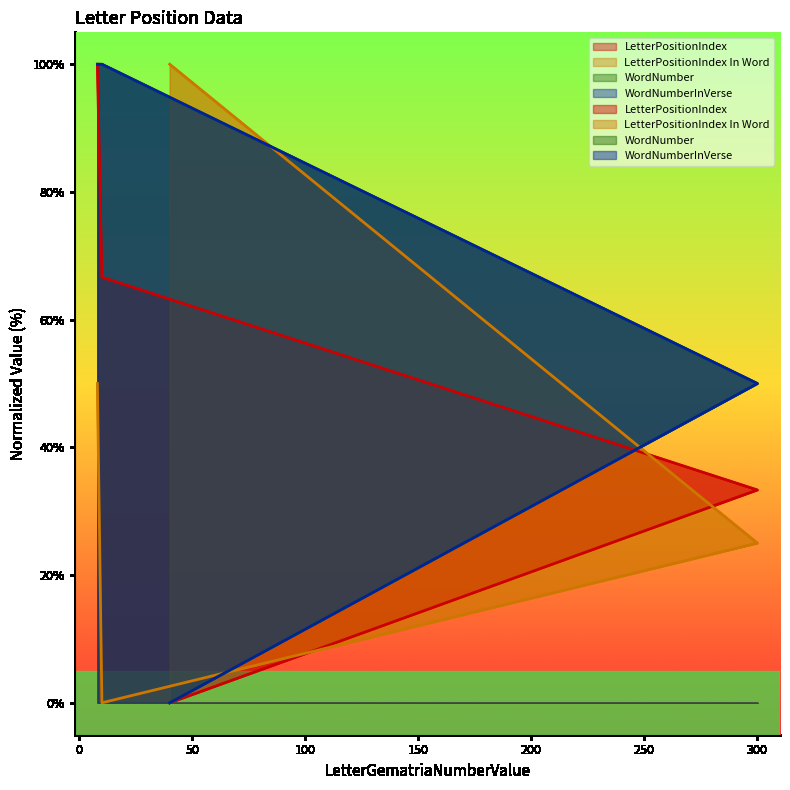

What is the highest value of the WordNumber series?

100.0